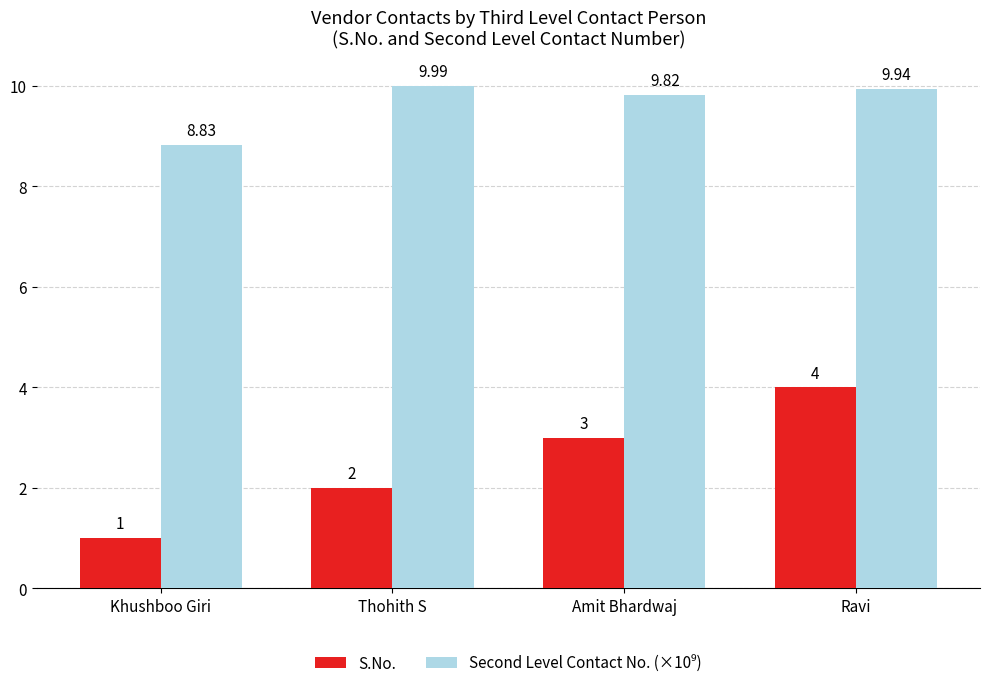

Is it true that S.No. equals 2.0 at Thohith S?

True